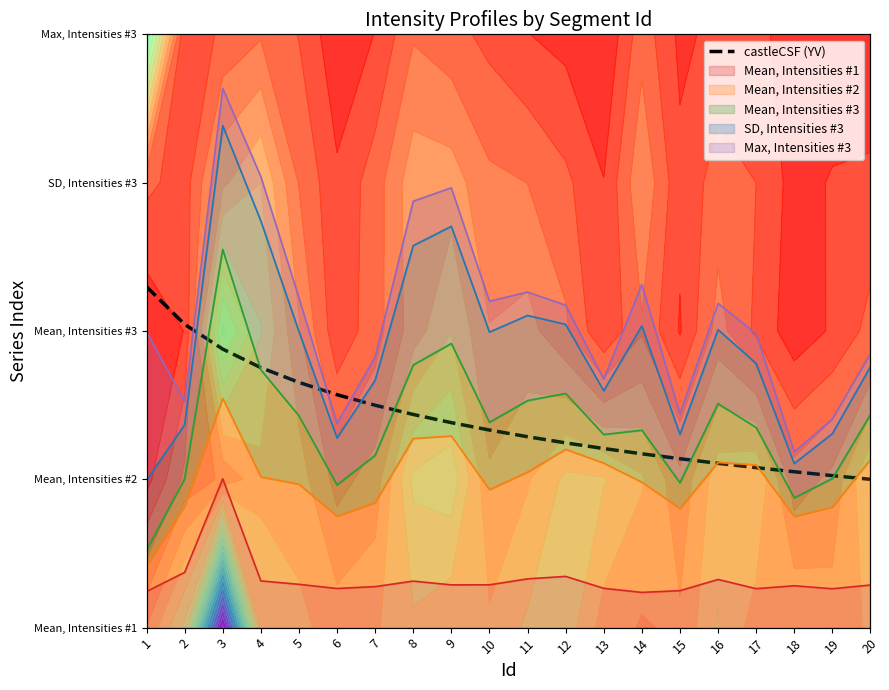

At which label does the data first exceed 1?

1